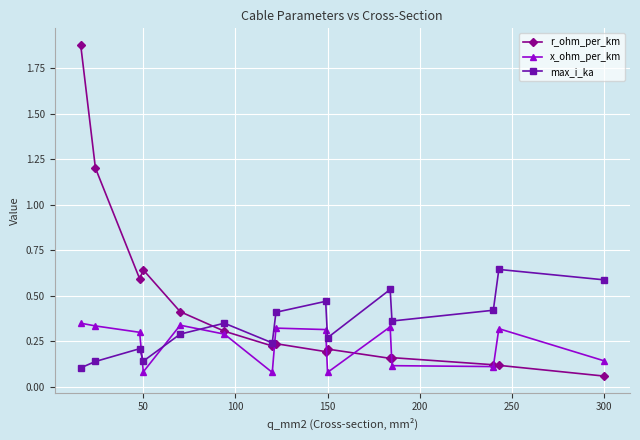

Count the number of categories in the chart.

15